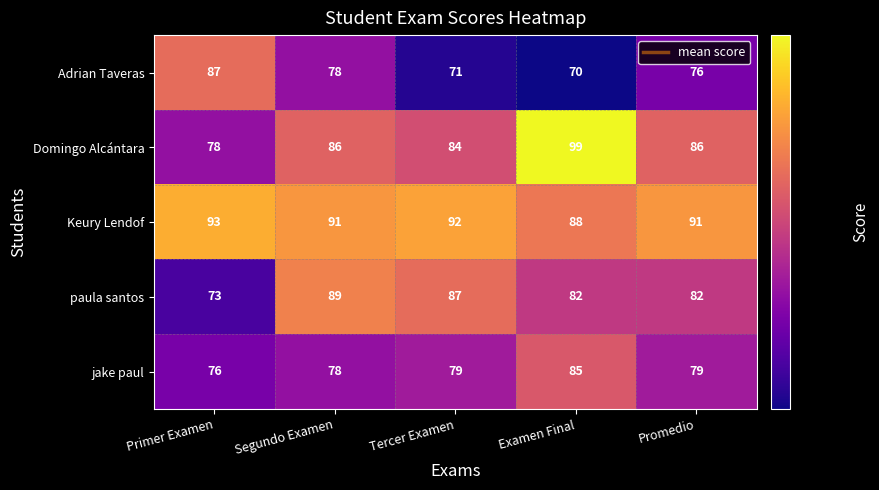

What is the spread (max minus min) of values at Tercer Examen?

21